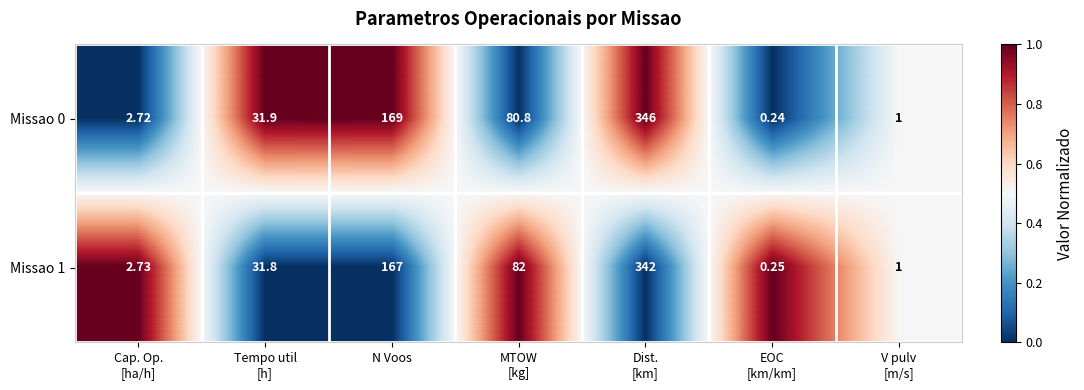

Where is Missao 0 nearest to the value 173?

N Voos